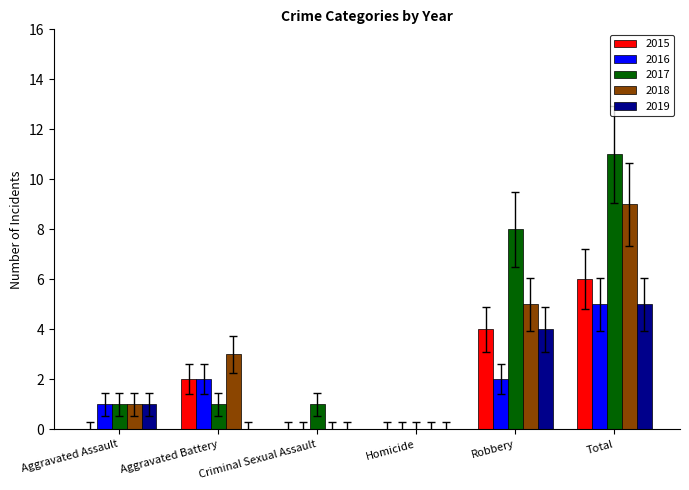

Are the bars horizontal?

No